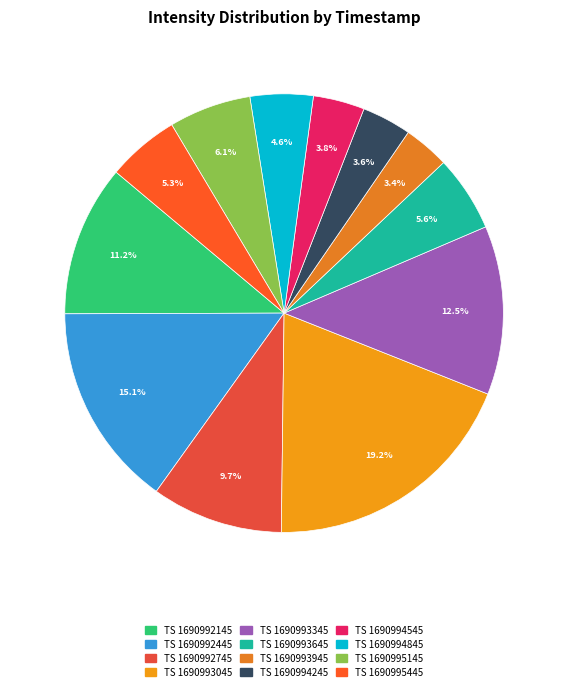

Count the number of slices in the pie.

12